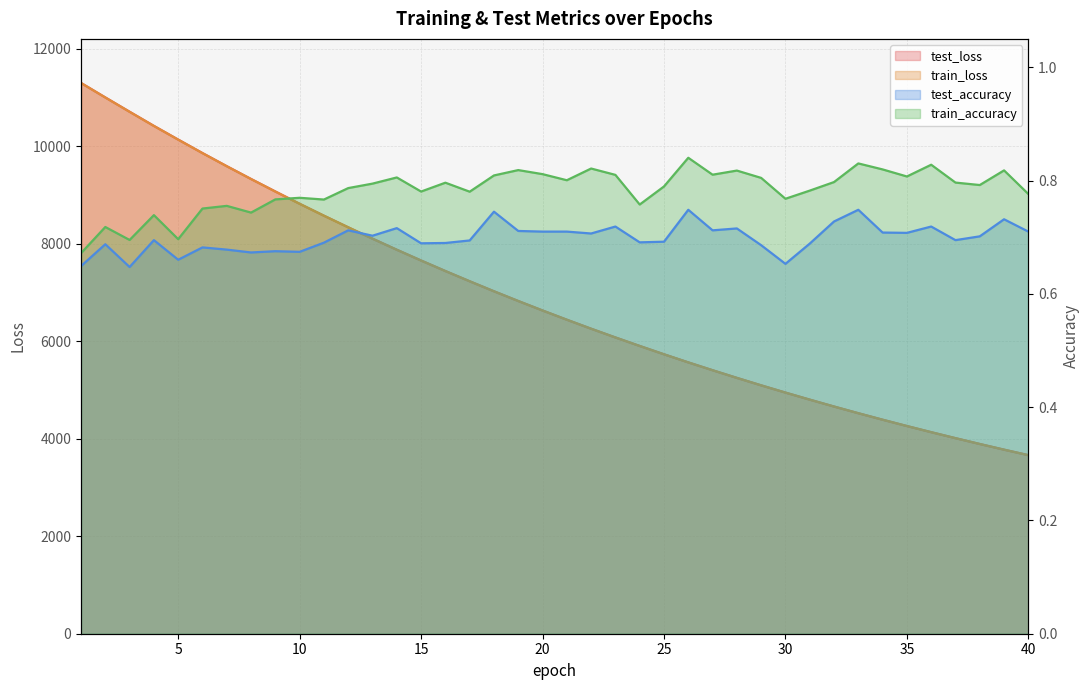

Count the test_accuracy values in the range 0 to 1.

40